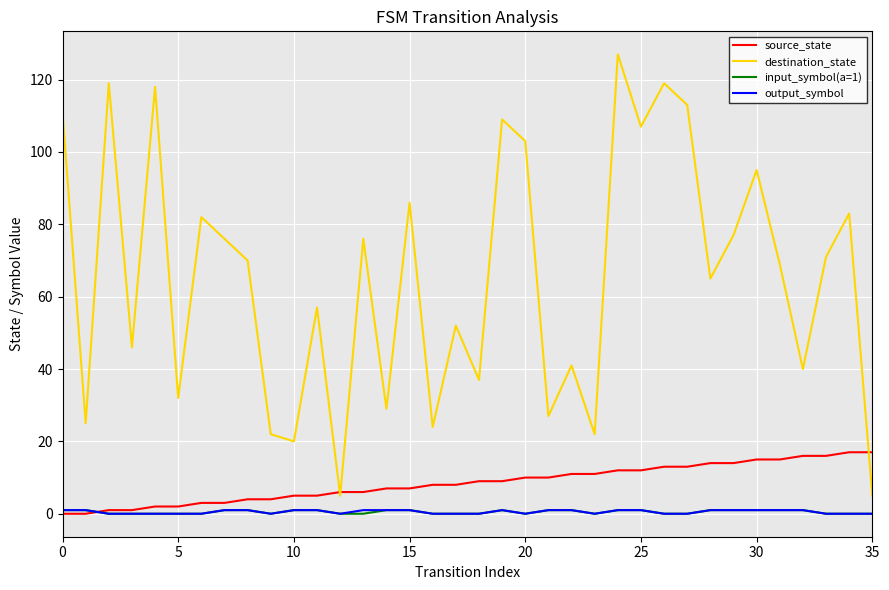

Which series has the widest spread of values?

destination_state